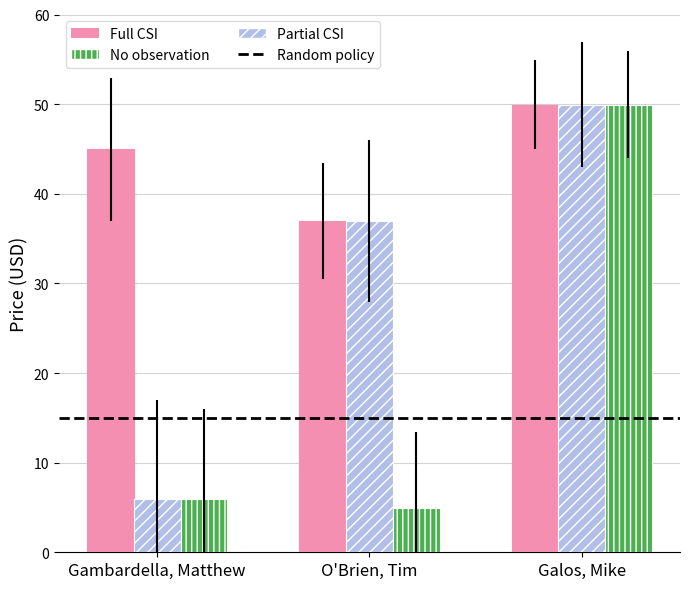

What is the sum of all Partial CSI values?

92.9